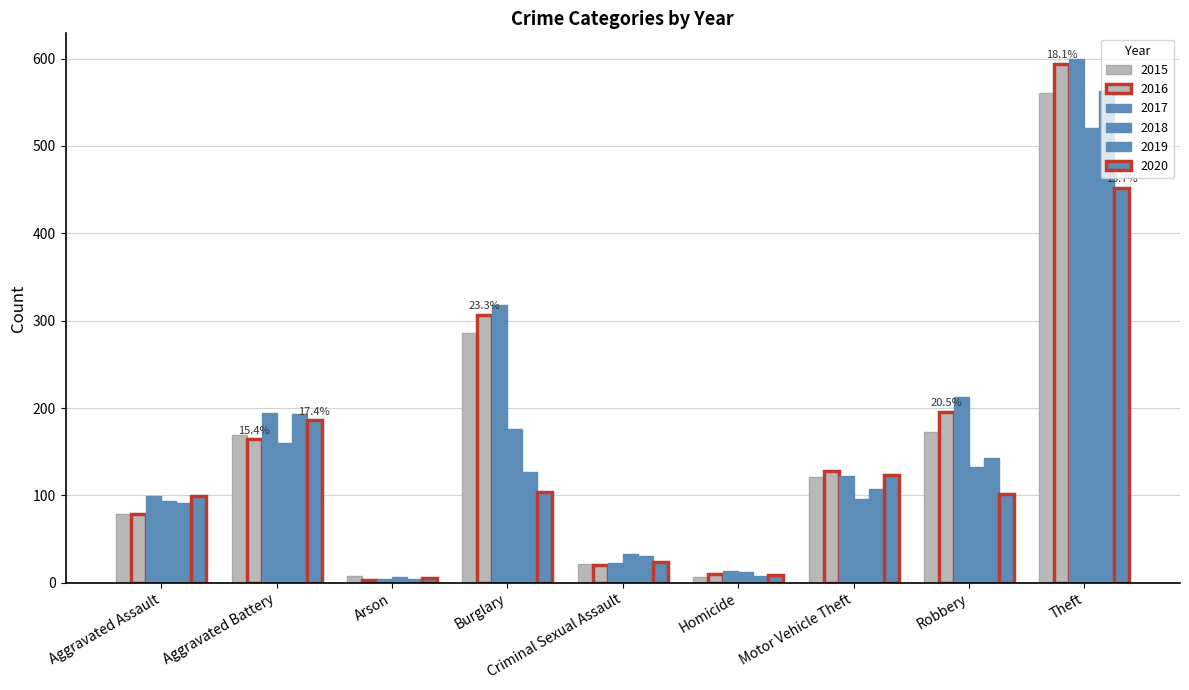

How many bars are there in total?

54